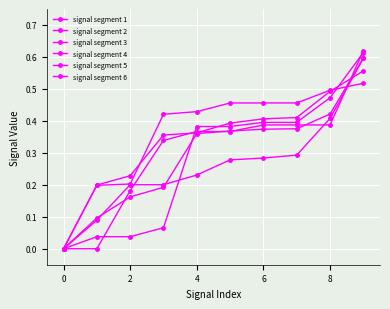

How many series are shown in this chart?

6